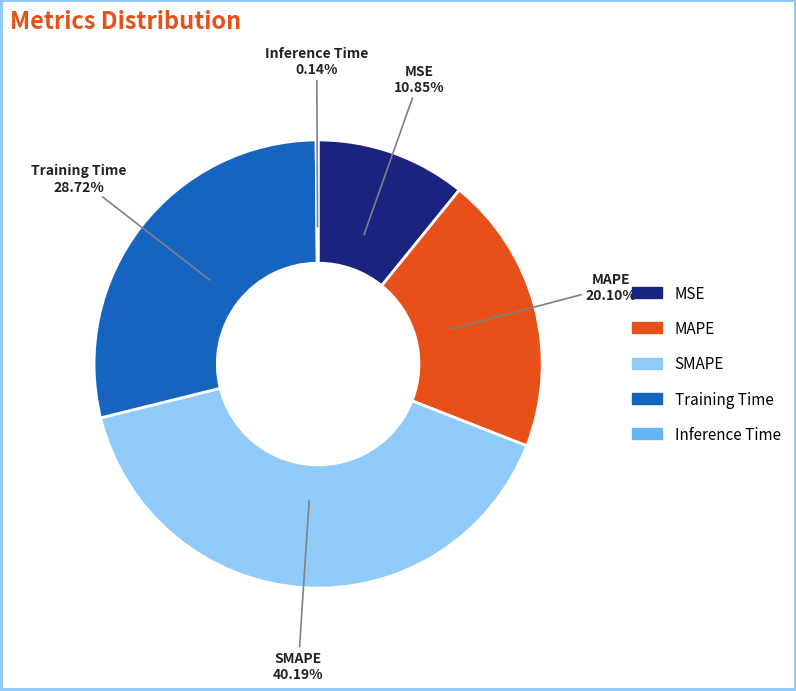

Which has a higher value, Training Time or SMAPE?

SMAPE